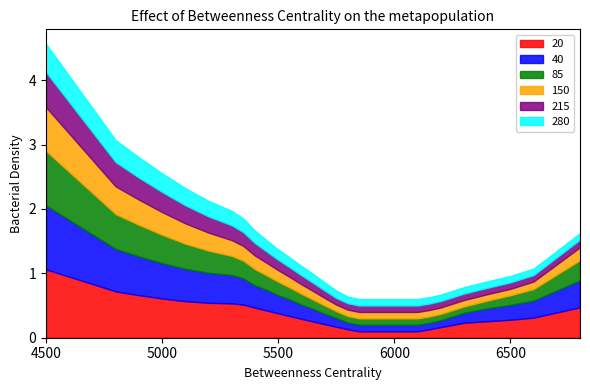

Reading left to right, transcribe all the data shown in this chart.

20: 1.1	0.7	0.7	0.6	0.6	0.5	0.5	0.5	0.5	0.4	0.4	0.3	0.3	0.3	0.2	0.2	0.1	0.1	0.1	0.1	0.1	0.1	0.1	0.1	0.2	0.2	0.3	0.3	0.3	0.5
40: 1.0	0.7	0.6	0.5	0.5	0.5	0.4	0.4	0.3	0.3	0.3	0.3	0.2	0.2	0.2	0.1	0.1	0.1	0.1	0.1	0.1	0.1	0.1	0.1	0.1	0.2	0.2	0.2	0.3	0.4
85: 0.8	0.5	0.5	0.4	0.4	0.3	0.3	0.3	0.3	0.2	0.2	0.2	0.2	0.1	0.1	0.1	0.1	0.1	0.1	0.1	0.1	0.1	0.1	0.1	0.1	0.1	0.1	0.2	0.2	0.3
150: 0.7	0.4	0.4	0.4	0.3	0.3	0.2	0.2	0.2	0.2	0.2	0.2	0.1	0.1	0.1	0.1	0.1	0.1	0.1	0.1	0.1	0.1	0.1	0.1	0.1	0.1	0.1	0.1	0.1	0.2
215: 0.5	0.4	0.3	0.3	0.3	0.3	0.2	0.2	0.2	0.2	0.2	0.1	0.1	0.1	0.1	0.1	0.1	0.1	0.1	0.1	0.1	0.1	0.1	0.1	0.1	0.1	0.1	0.1	0.1	0.1
280: 0.4	0.3	0.3	0.3	0.3	0.2	0.2	0.2	0.2	0.2	0.2	0.2	0.1	0.1	0.1	0.1	0.1	0.1	0.1	0.1	0.1	0.1	0.1	0.1	0.1	0.1	0.1	0.1	0.1	0.1